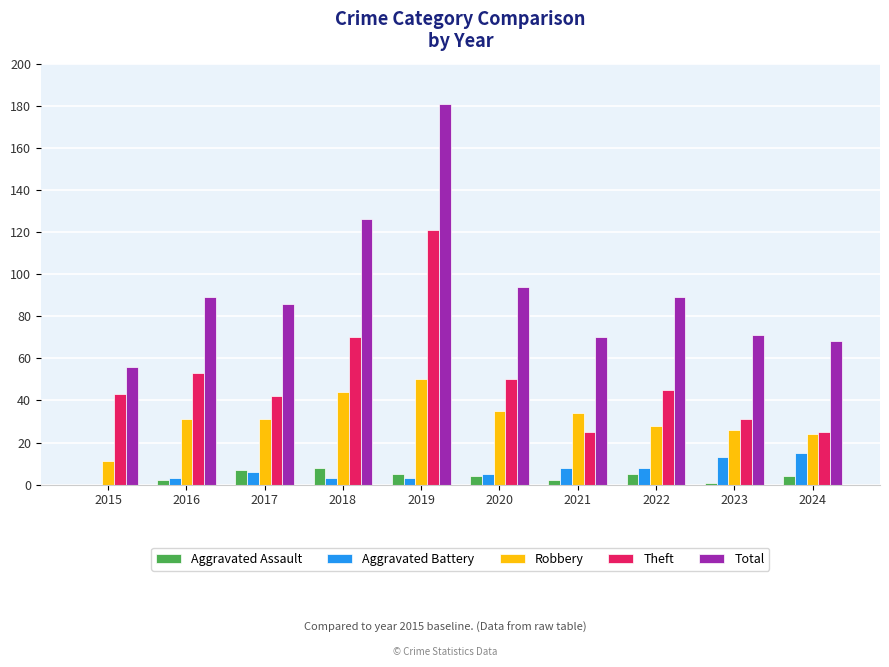

What are all the series names shown in the legend?

Aggravated Assault, Aggravated Battery, Robbery, Theft, Total